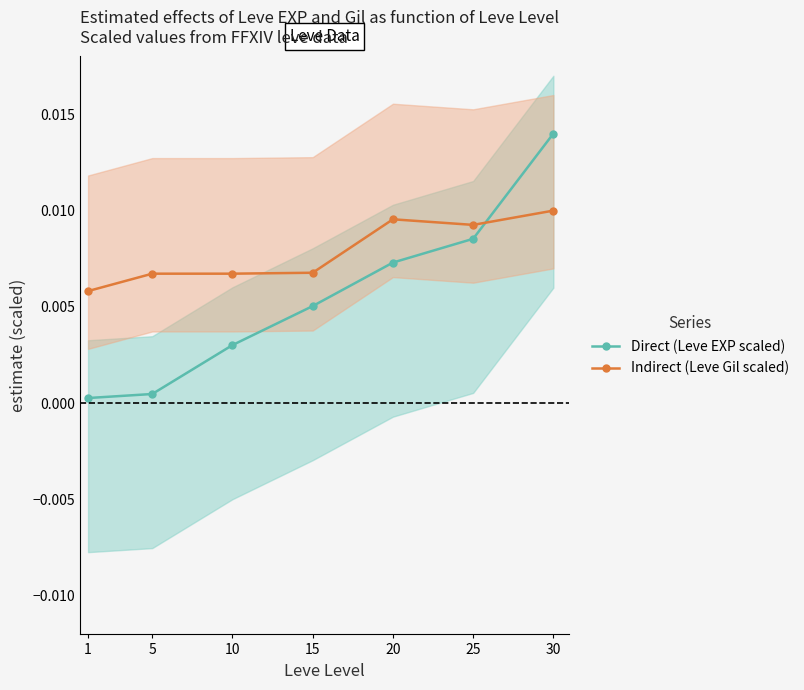

True or false: Direct (Leve EXP scaled) has more than 0 points higher than both neighbors.

False